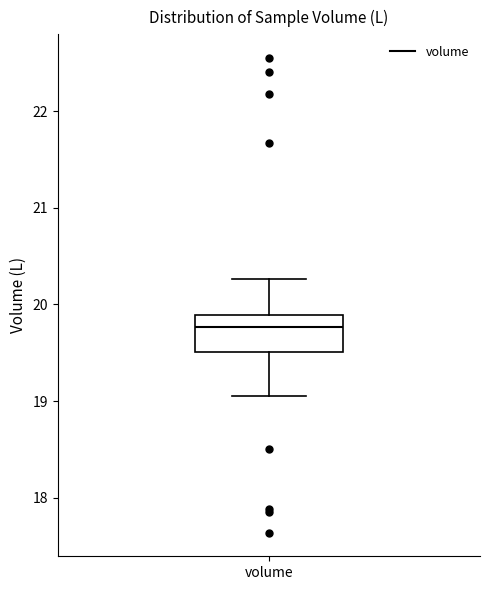

Where is the upper edge of the box for volume on the y-axis? The values are not printed on the chart, so give them approximately, as read against the axis.

19.9